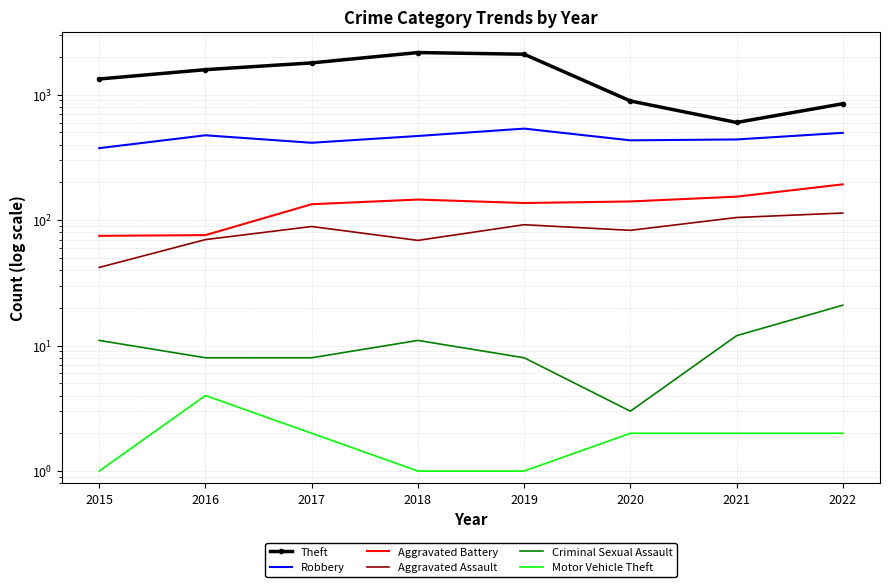

What is the greatest value displayed?

2169